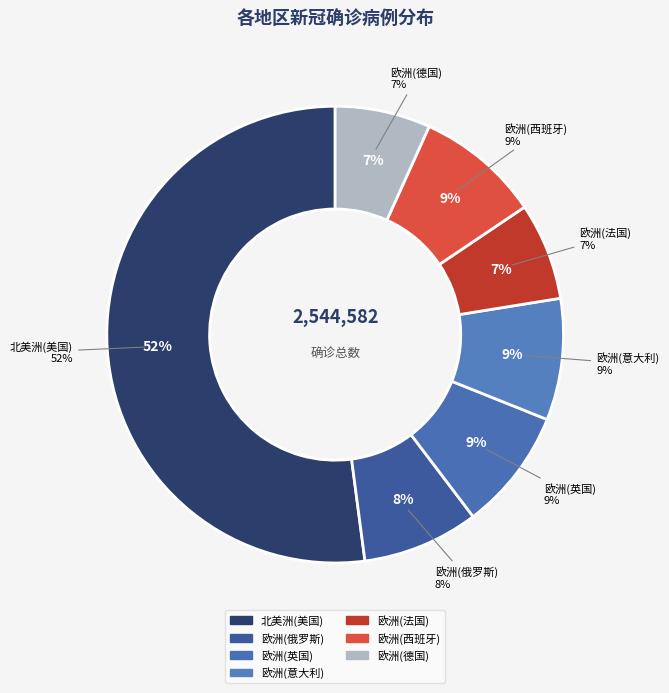

To the nearest percent, what is the combined percentage of 欧洲(英国) and 欧洲(西班牙)?

17%